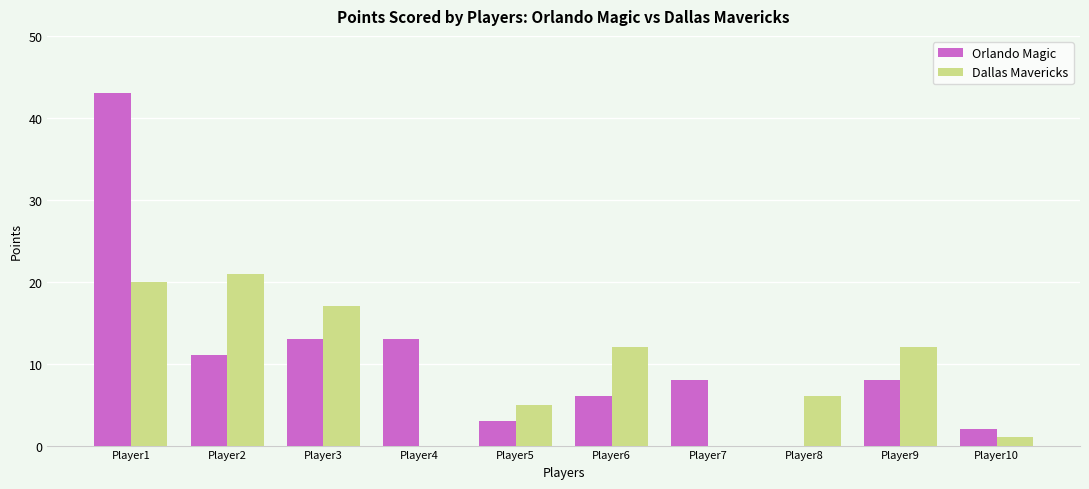

At which category is the sum across all series the highest?

Player1